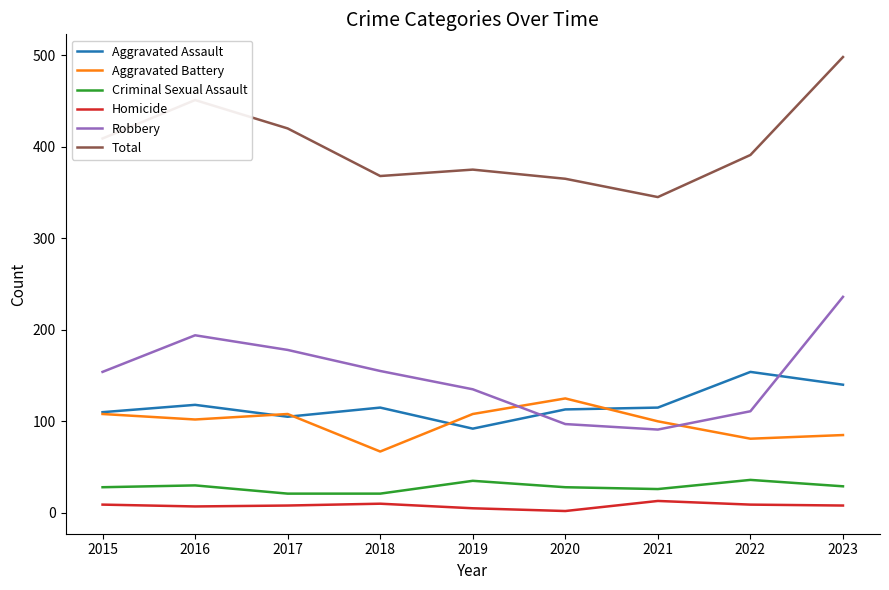

What is the maximum value for Homicide?

13